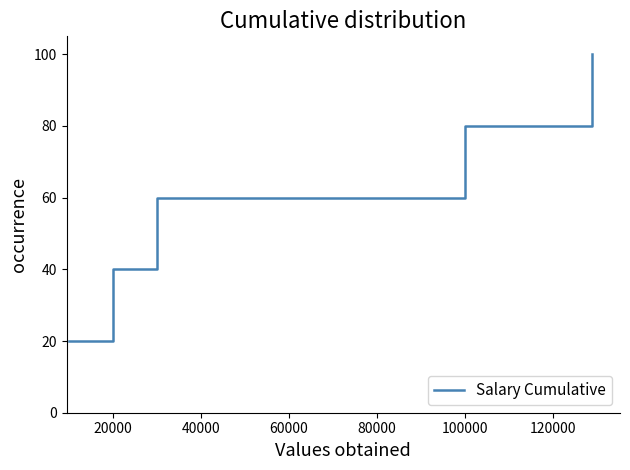

How many series are shown in this chart?

1